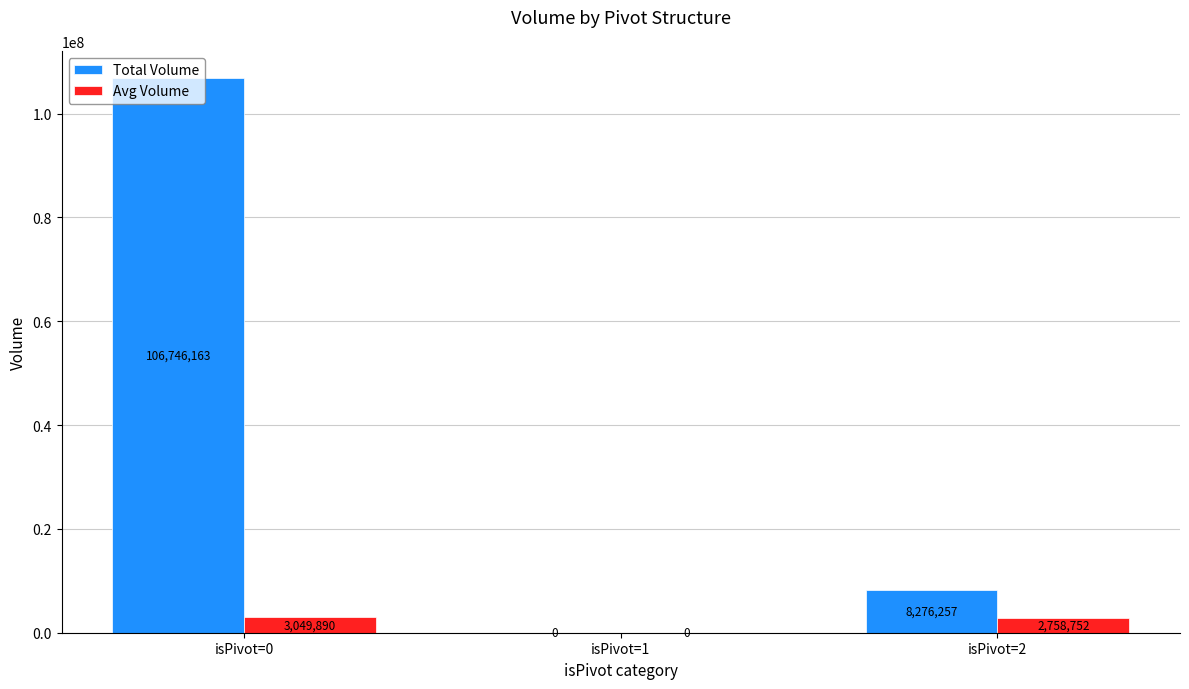

Which category has the highest value in the Total Volume series?

isPivot=0